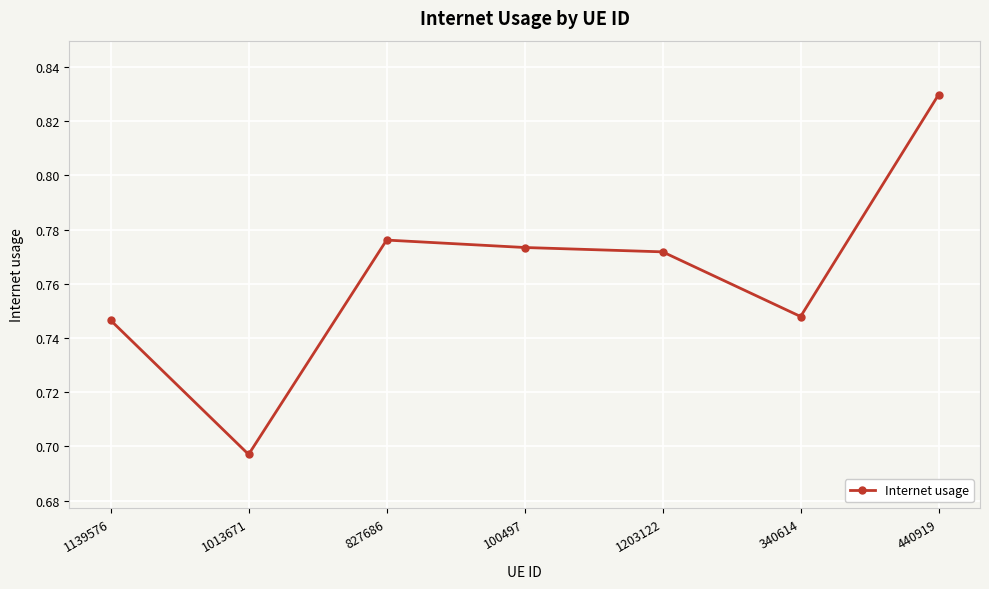

Where is the data nearest to the value 0?

1013671